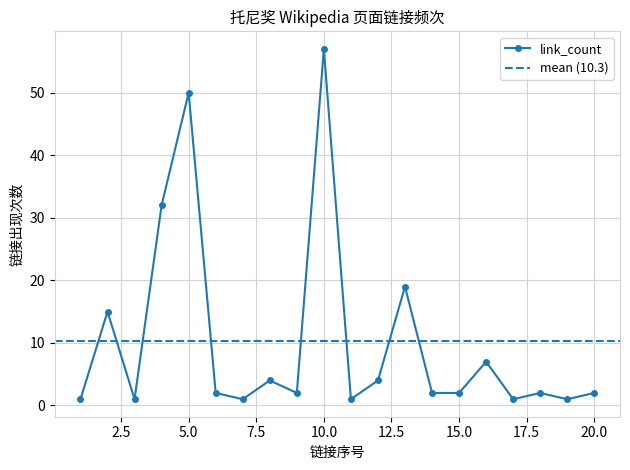

True or false: link_count has more than 1 interior local peaks.

True